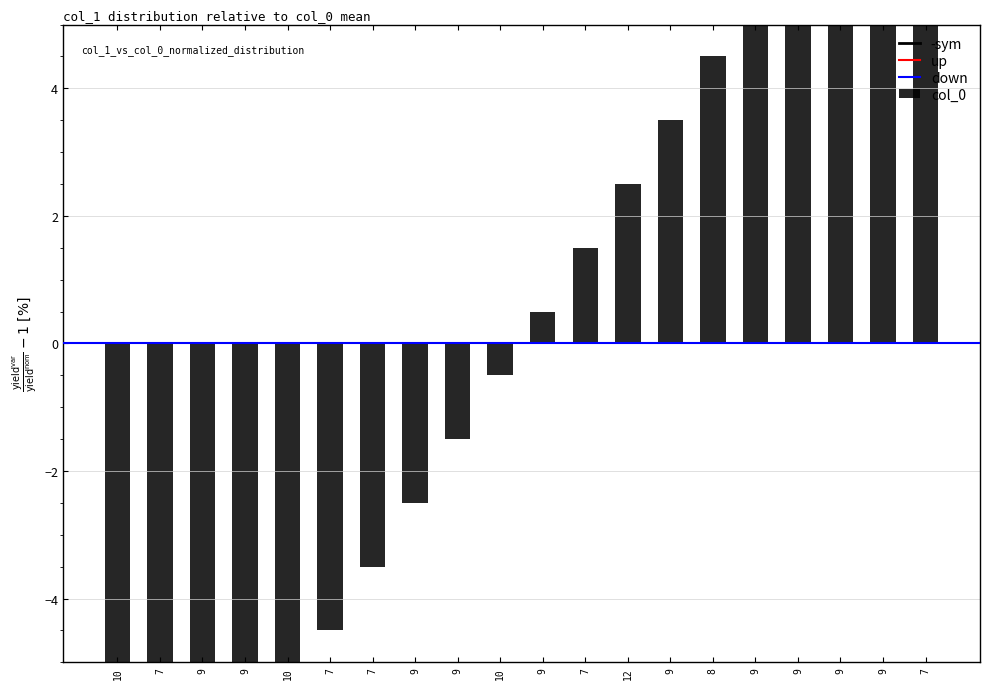

Rank the categories by value from highest to lowest.

9, 7, 9, 9, 9, 8, 9, 12, 7, 9, 10, 9, 9, 7, 7, 10, 9, 9, 7, 10